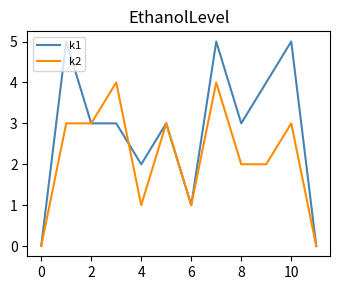

Which series has the widest spread of values?

k1